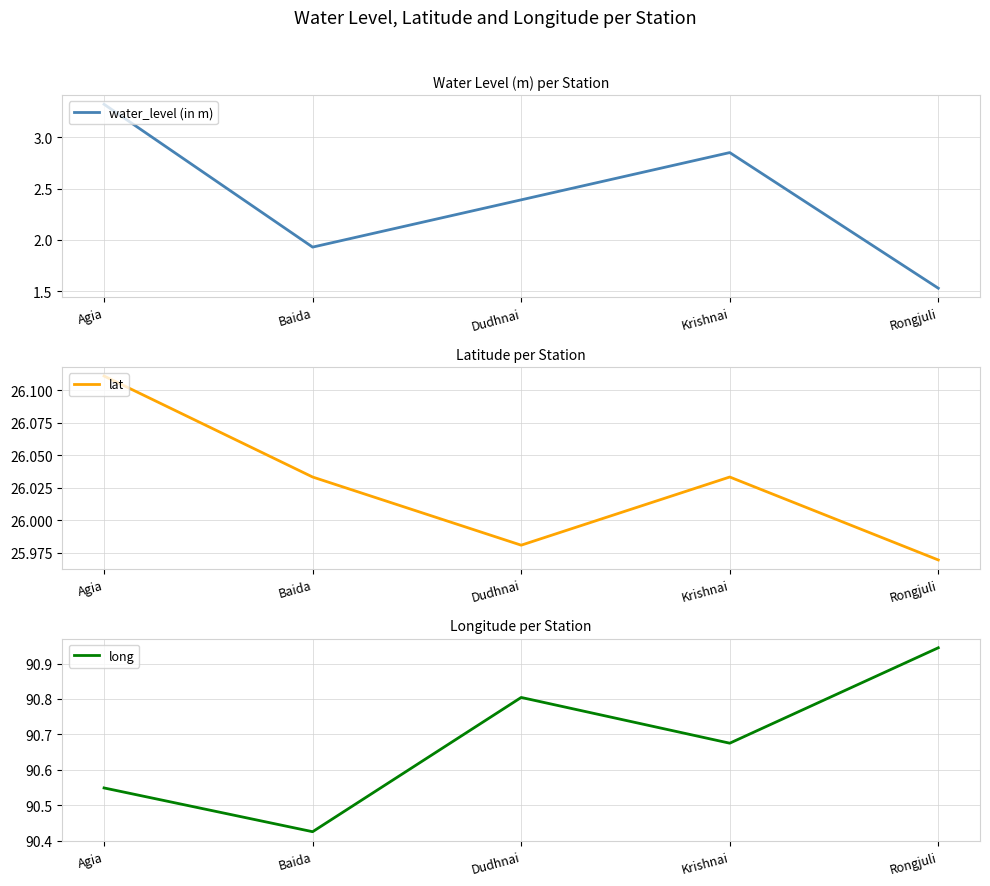

What is the value of the water_level (in m) point at the 5th from the left?

1.5